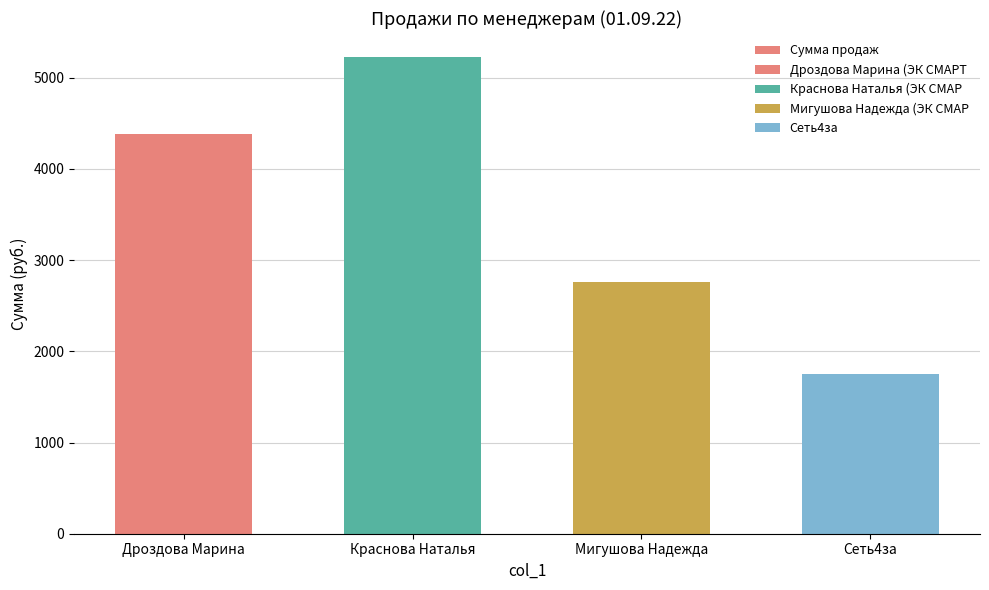

List the labels in order of value, largest first.

Краснова Наталья, Дроздова Марина, Мигушова Надежда, Сеть4за